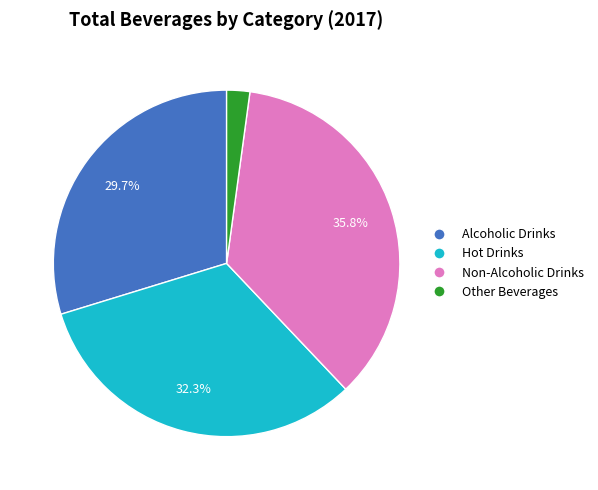

Does Hot Drinks account for over 50% of the chart?

No